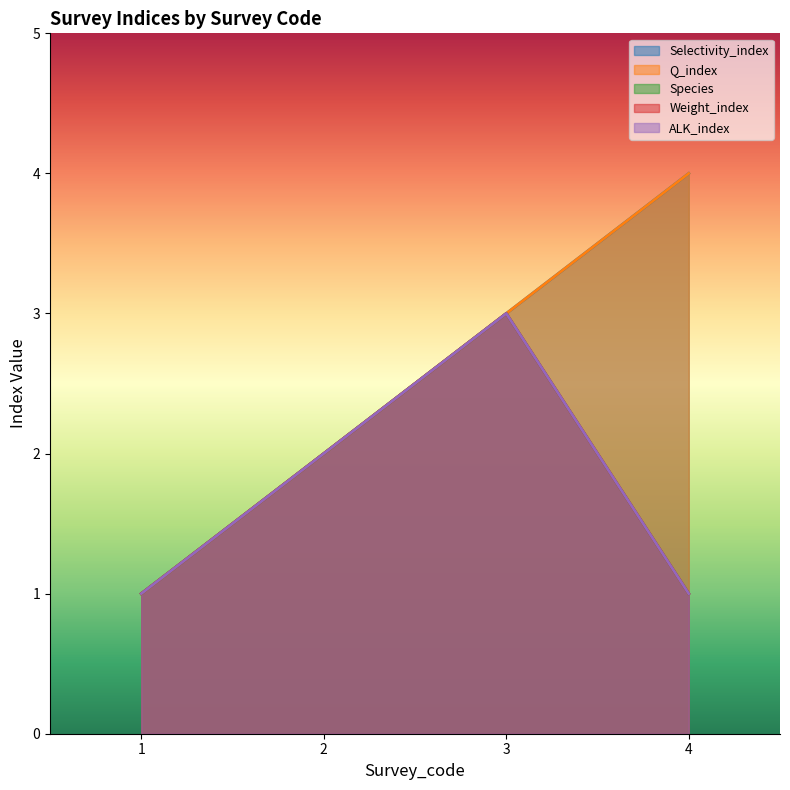

What is the lowest value of the Q_index series?

1